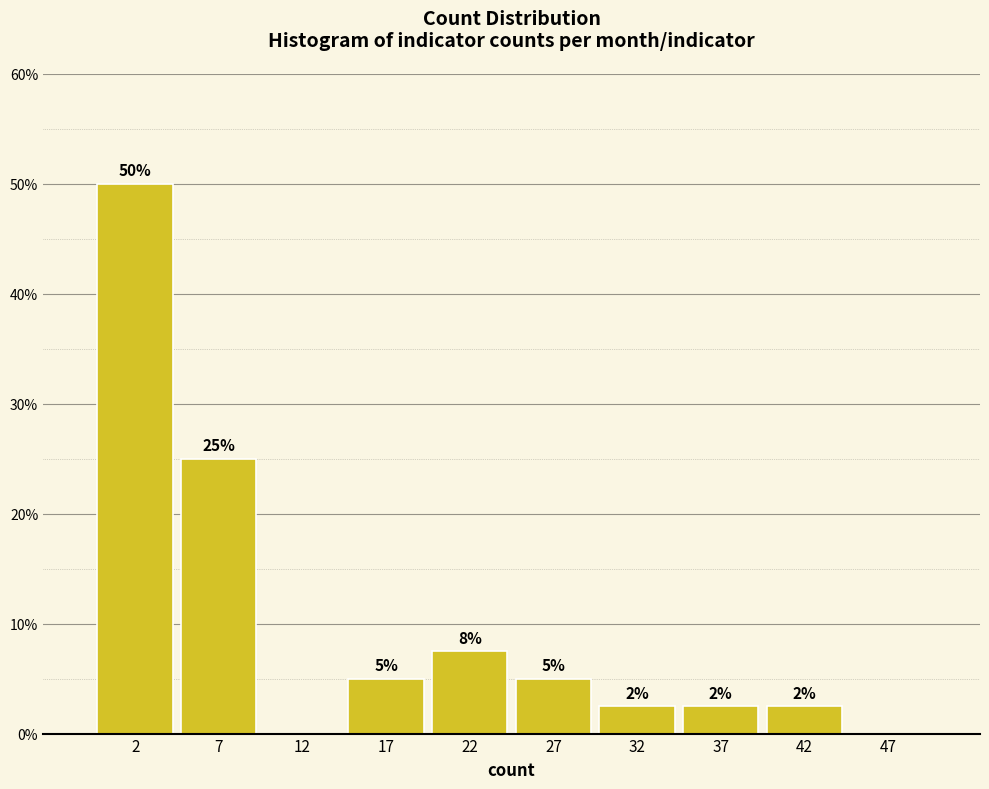

Over which range of the x-axis is the bar tallest?

0 to 5